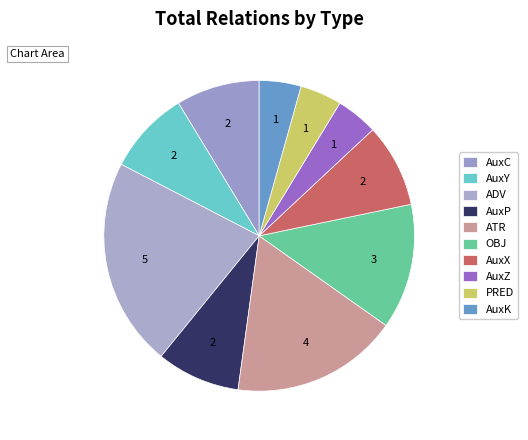

Is it true that ATR is 32% of the pie?

False